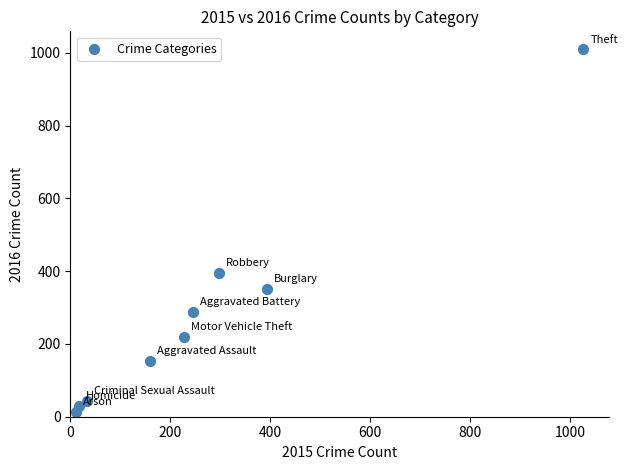

What is the range of X values (max minus min)?

1016